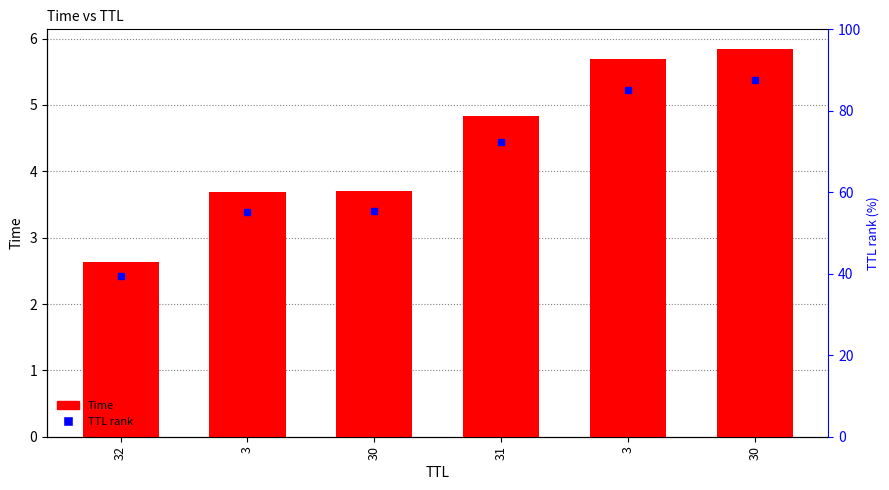

How many bars are there in total?

6